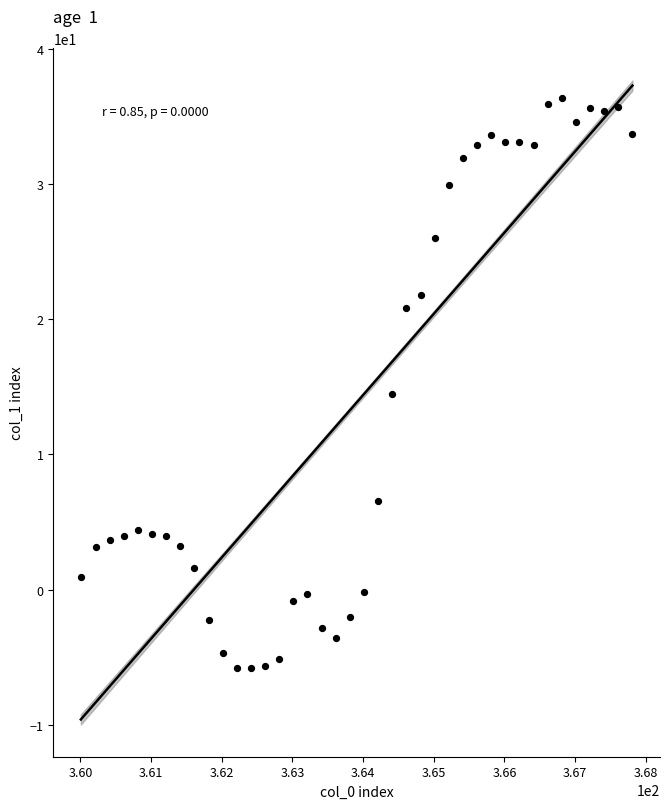

What is the range of Y values (max minus min)?

42.2